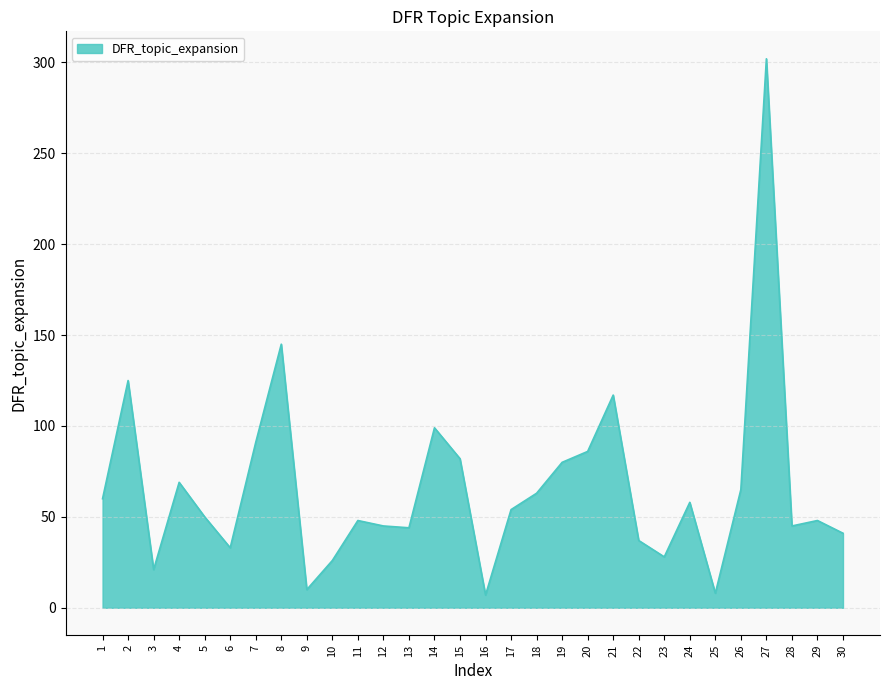

What is the maximum value shown in the chart?

302